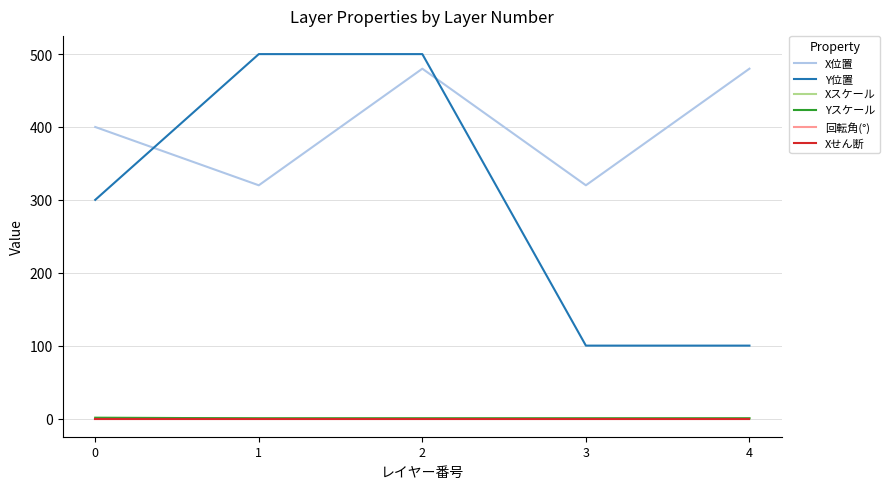

Reading right to left, what are all the values shown in this chart?

X位置: 480.0	320.0	480.0	320.0	400.0
Y位置: 100.0	100.0	500.0	500.0	300.0
Xスケール: 0.3	0.3	0.3	0.3	1.0
Yスケール: 0.3	0.3	0.3	0.3	1.0
回転角(°): 0.0	0.0	0.0	0.0	0.0
Xせん断: 0.0	0.0	0.0	0.0	0.0